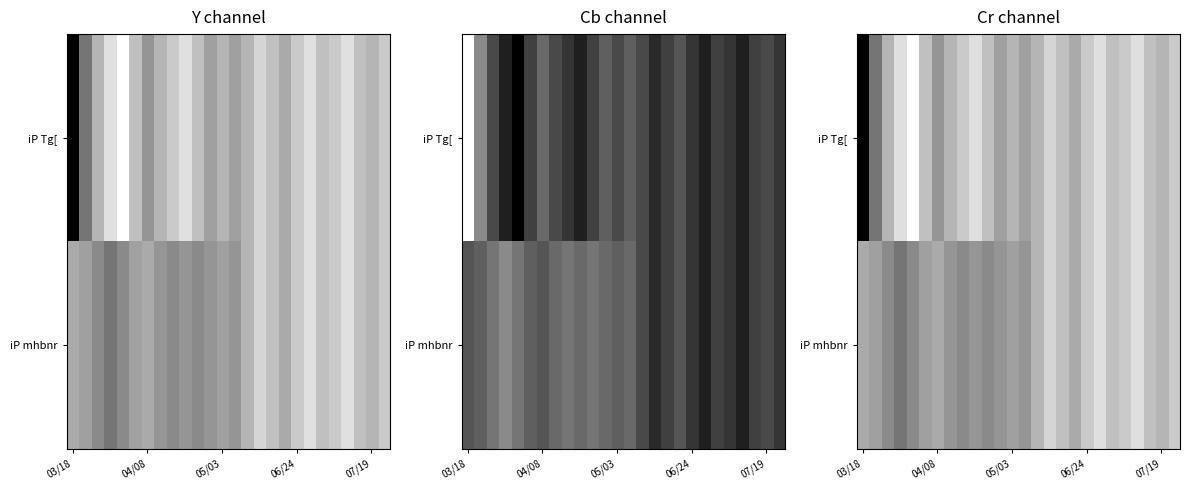

List the series in order of their peak value, highest first.

iP Tg[, iP mhbnr